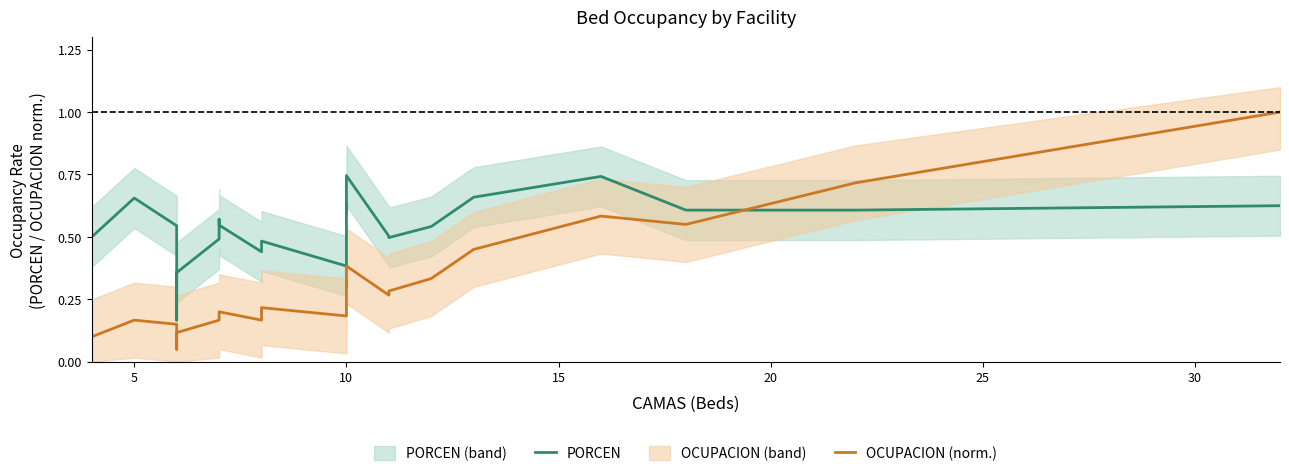

Rank the series by their average value, from highest to lowest.

PORCEN, OCUPACION (norm.)